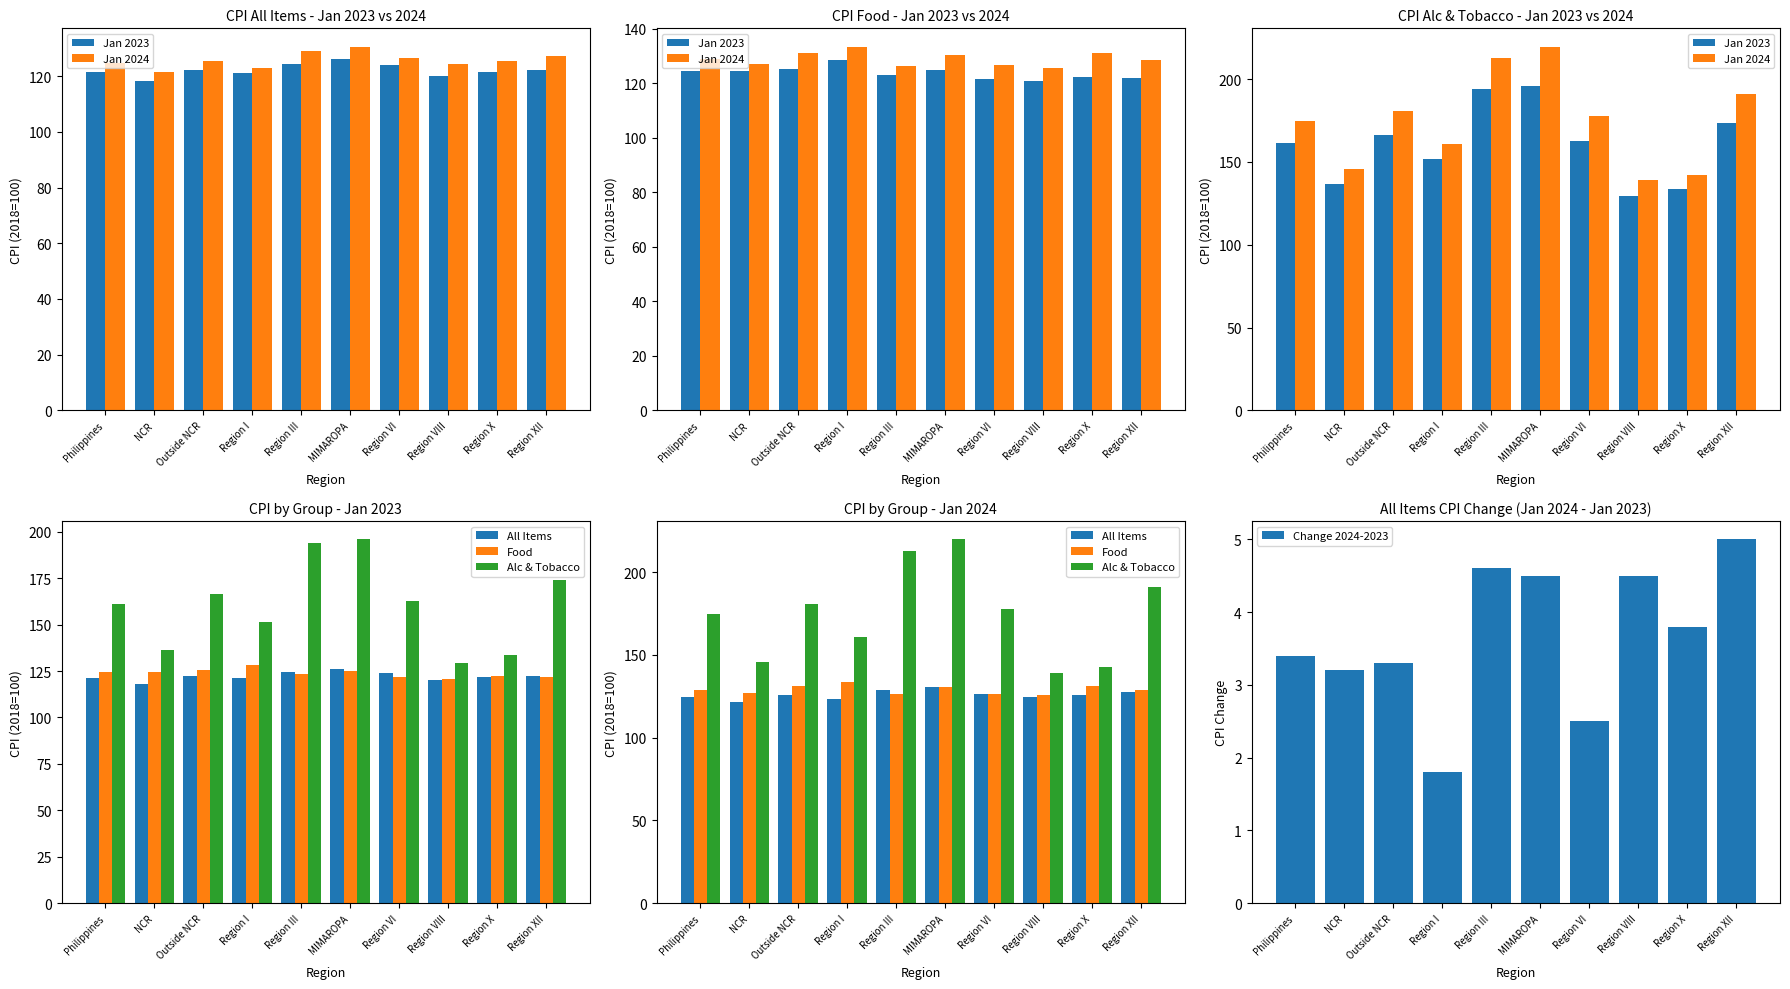

What is the value of the Jan 2024 bar at the 10th from the left?

190.9